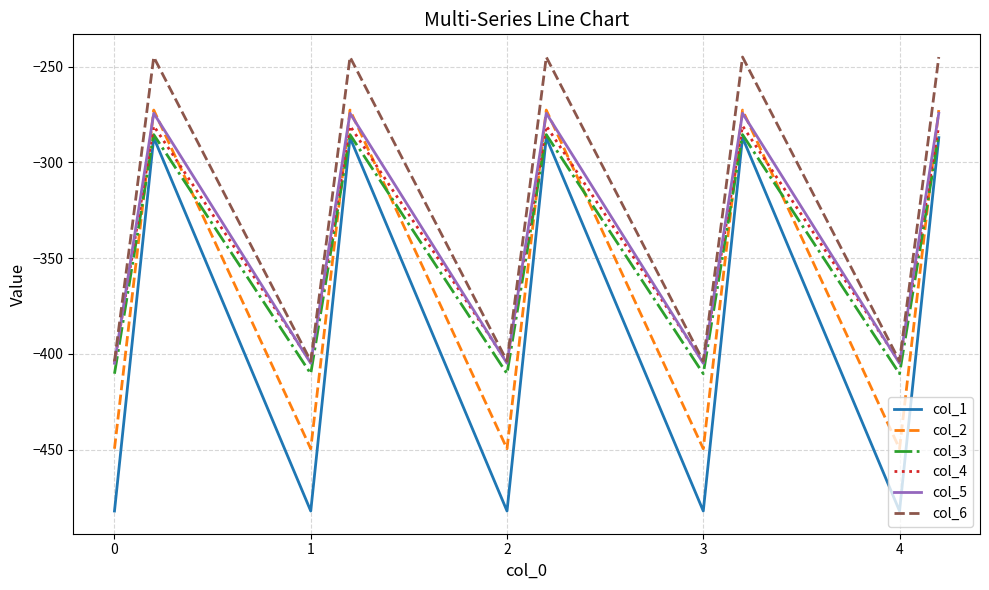

What is the highest value of the col_6 series?

-245.0